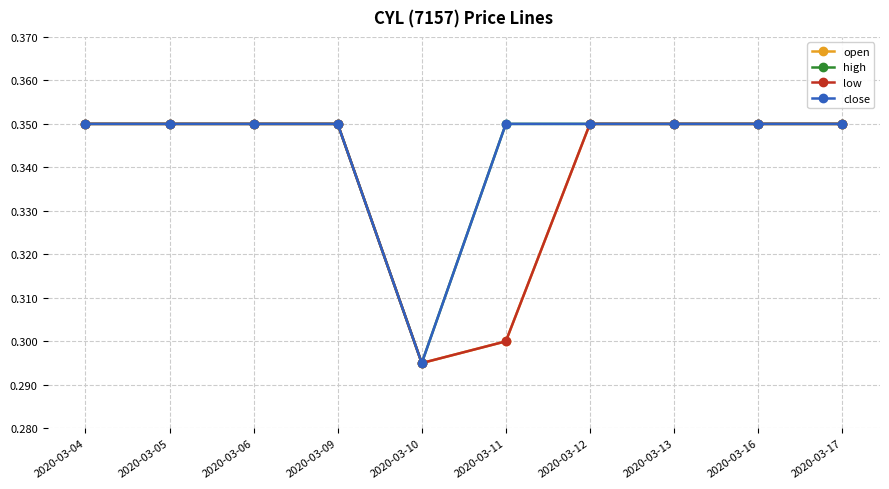

How many close values are between 0 and 1?

10